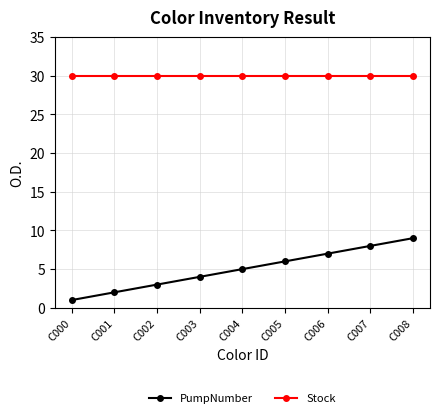

What is the maximum value shown in the chart?

30